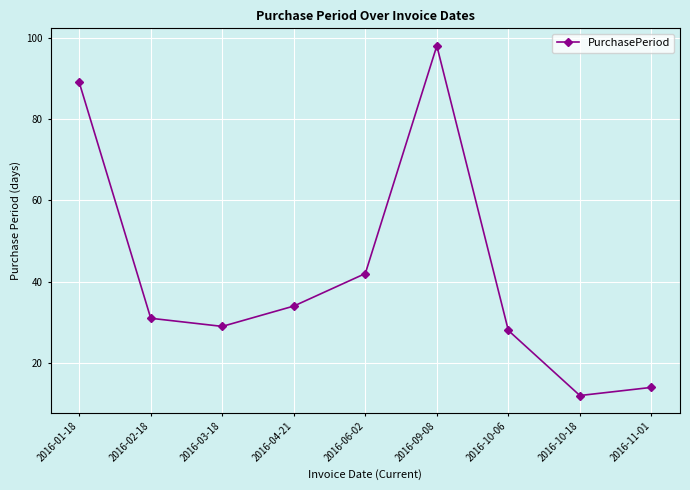

List the labels in order of value, largest first.

2016-09-08, 2016-01-18, 2016-06-02, 2016-04-21, 2016-02-18, 2016-03-18, 2016-10-06, 2016-11-01, 2016-10-18